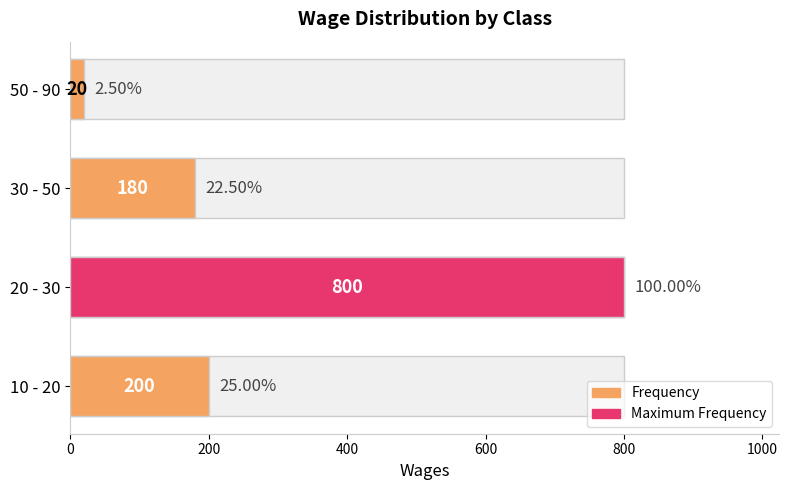

True or false: the data shows 200 at 10 - 20.

True